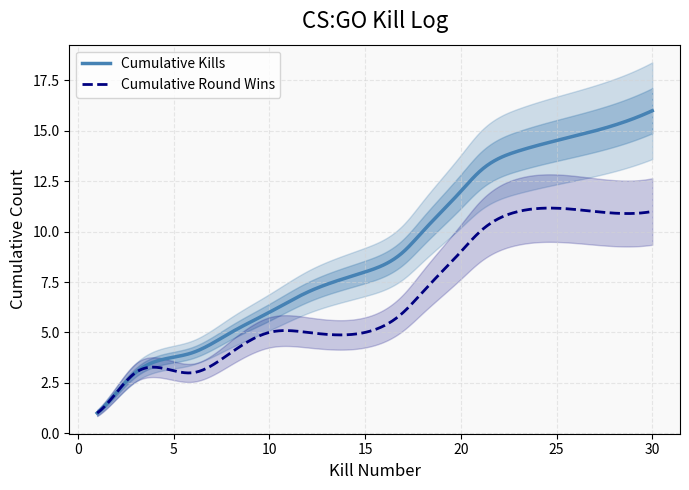

True or false: Cumulative Kills has more than 2 interior local peaks.

False